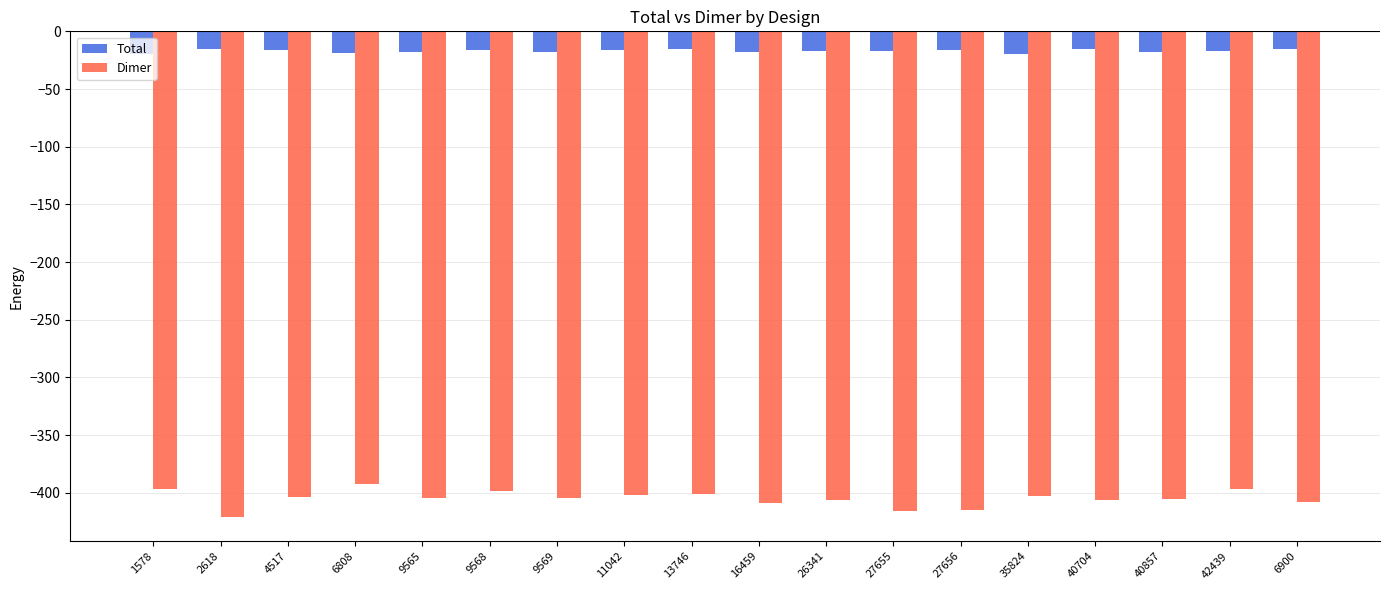

What is the sum of the Dimer values at 9569 and 4517?

-808.5